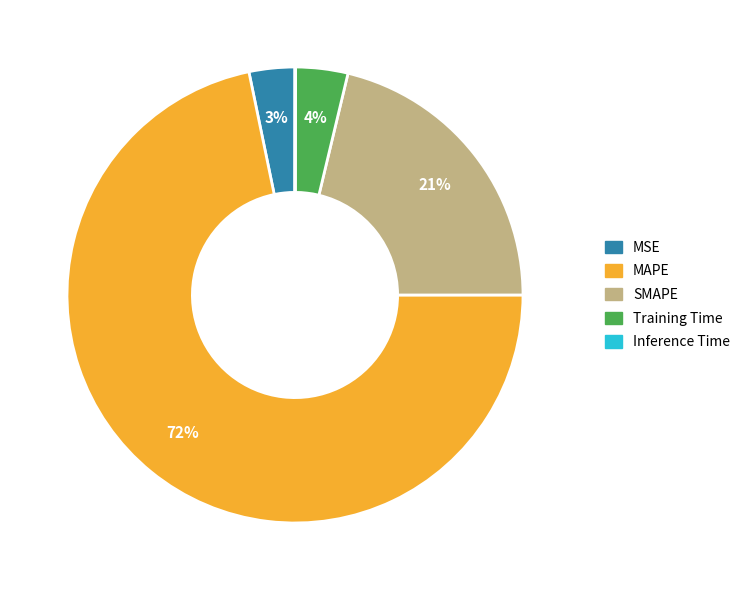

Between MAPE and Training Time, which is larger?

MAPE